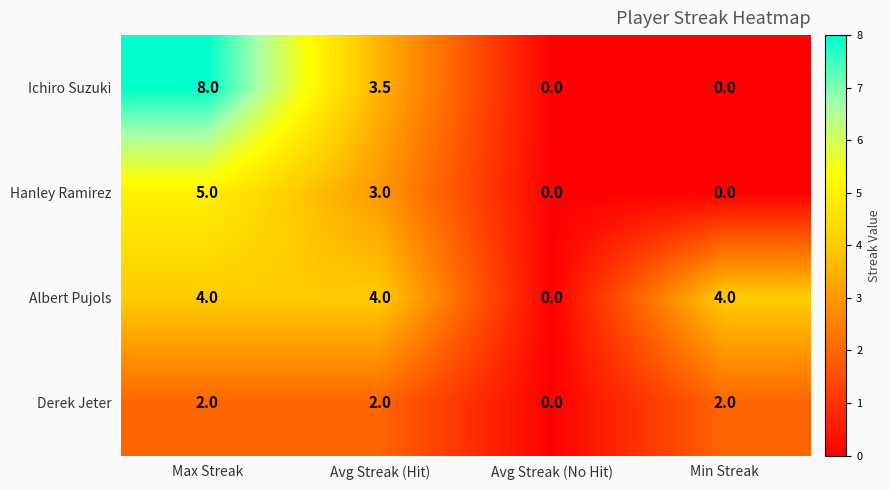

What is the average value of the Derek Jeter series?

1.5